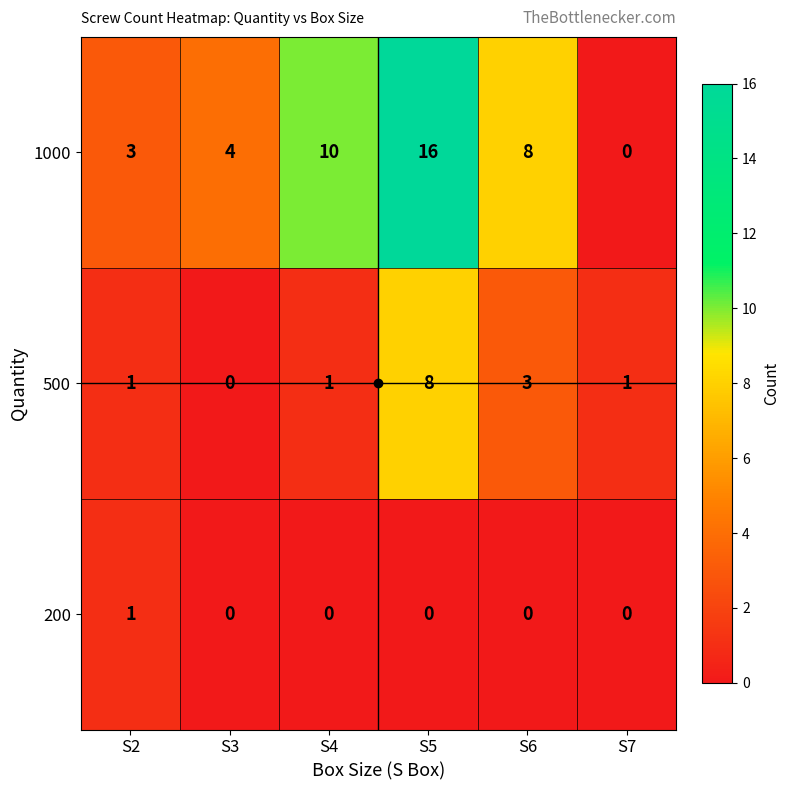

Is it true that 1000 equals 4 at S4?

False